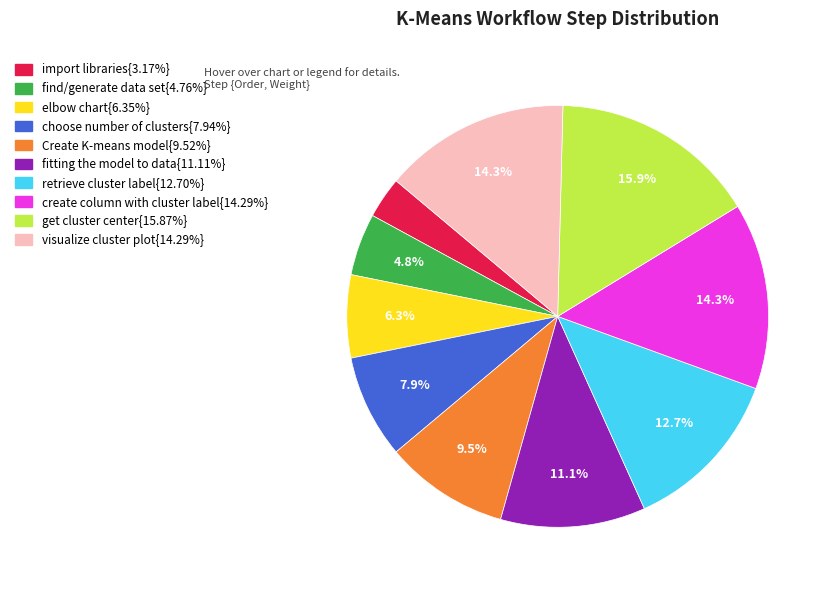

Is there any slice that represents more than half of the pie?

No